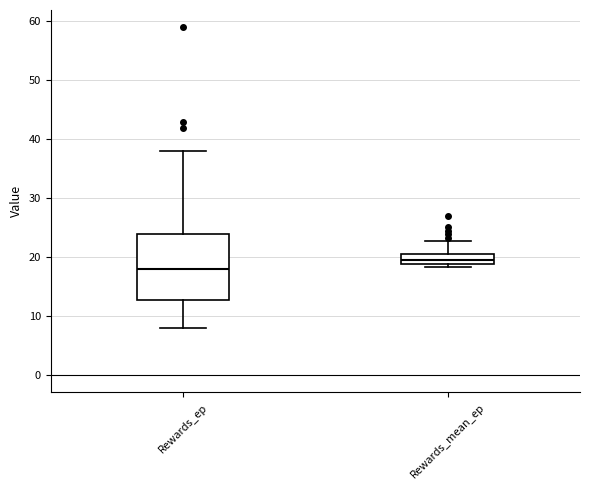

Reading left to right, transcribe this box plot: for each box, give where its median line is, the range the box spans, and where its two whiskers end, as read against the y-axis. The values are not printed on the chart, so give them approximately, as read against the axis.

Rewards_ep: median 18, box 13 to 24, whiskers 8 to 38
Rewards_mean_ep: median 20, box 19 to 21, whiskers 18 to 23